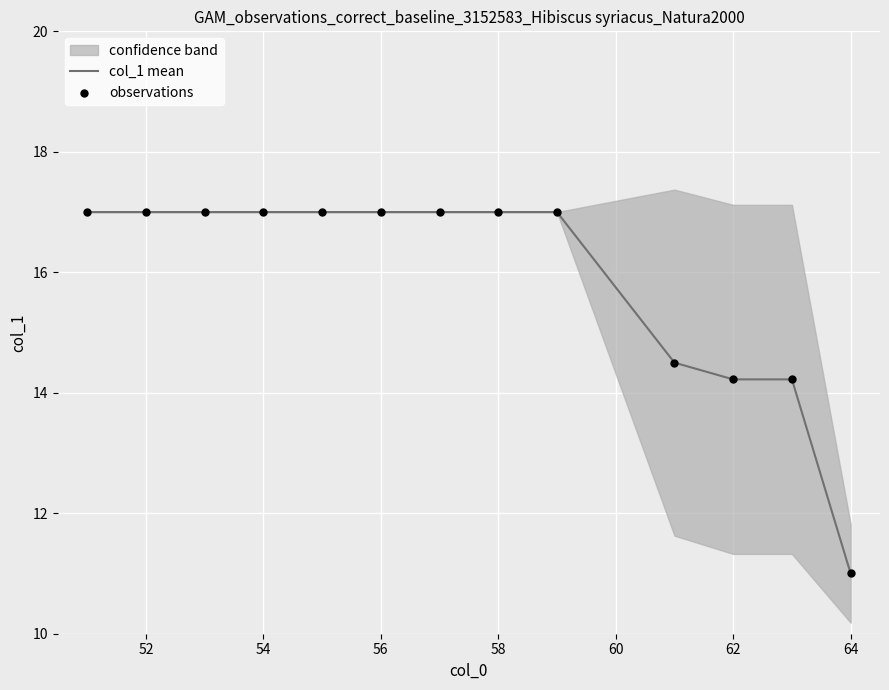

Which category has the lowest value in the col_1 mean series?

64